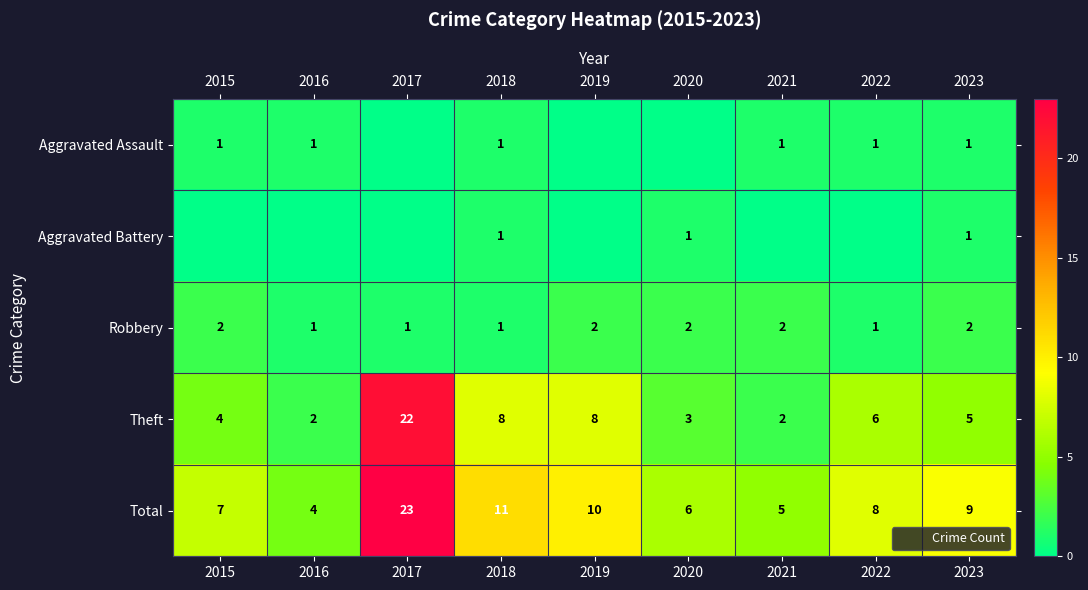

What is the maximum value for Robbery?

2